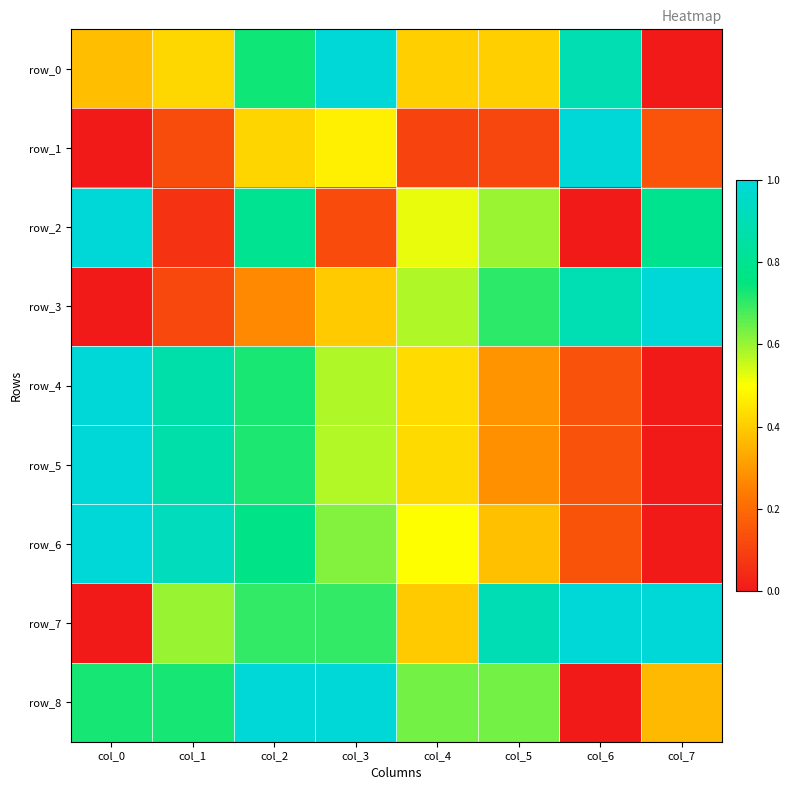

Is it true that row_1 equals 0.1 at col_1?

True